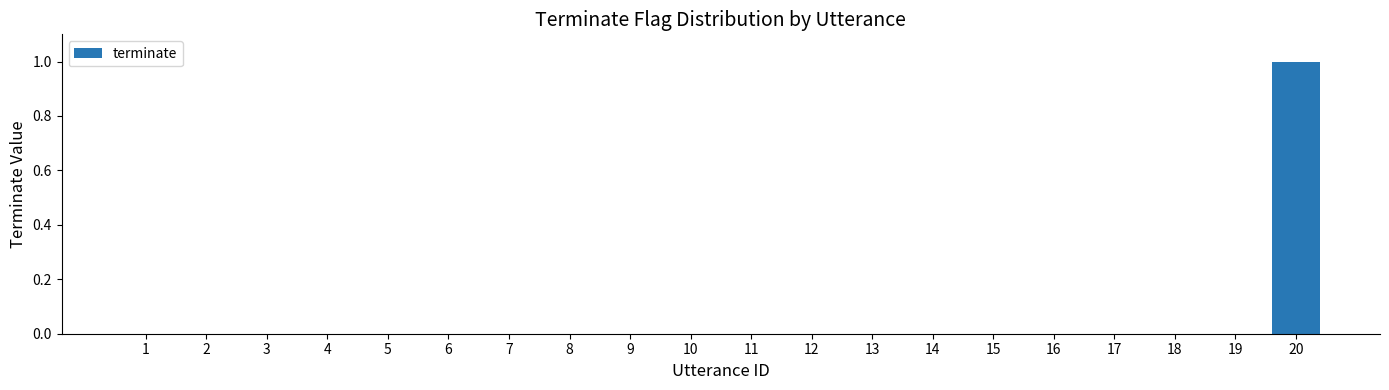

Which has a higher value, 20 or 13?

20